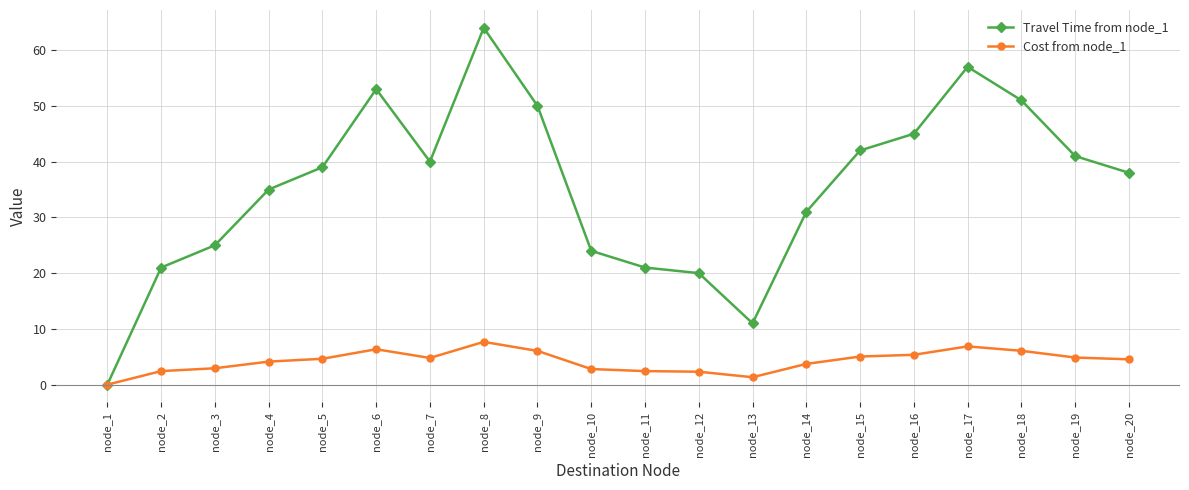

What is the maximum value for Travel Time from node_1?

64.0